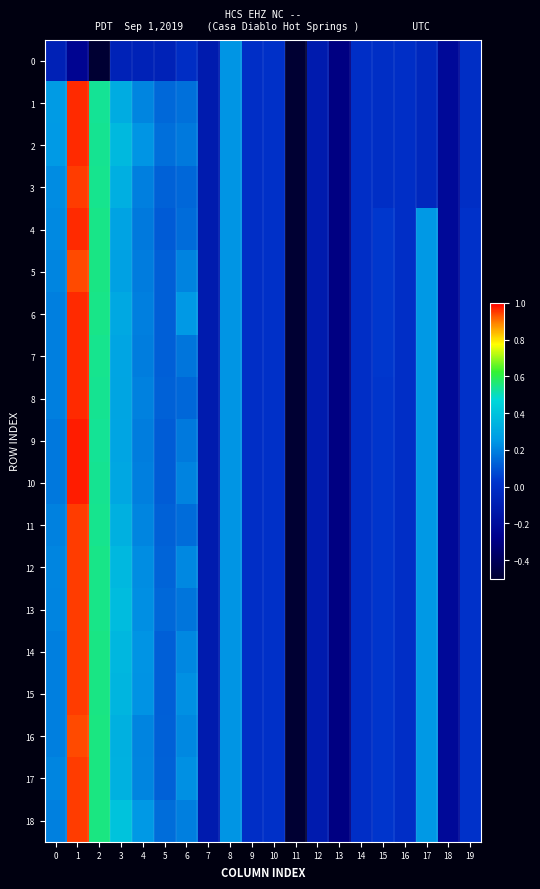

Between 1 and 11, which series saw the biggest shift?

9